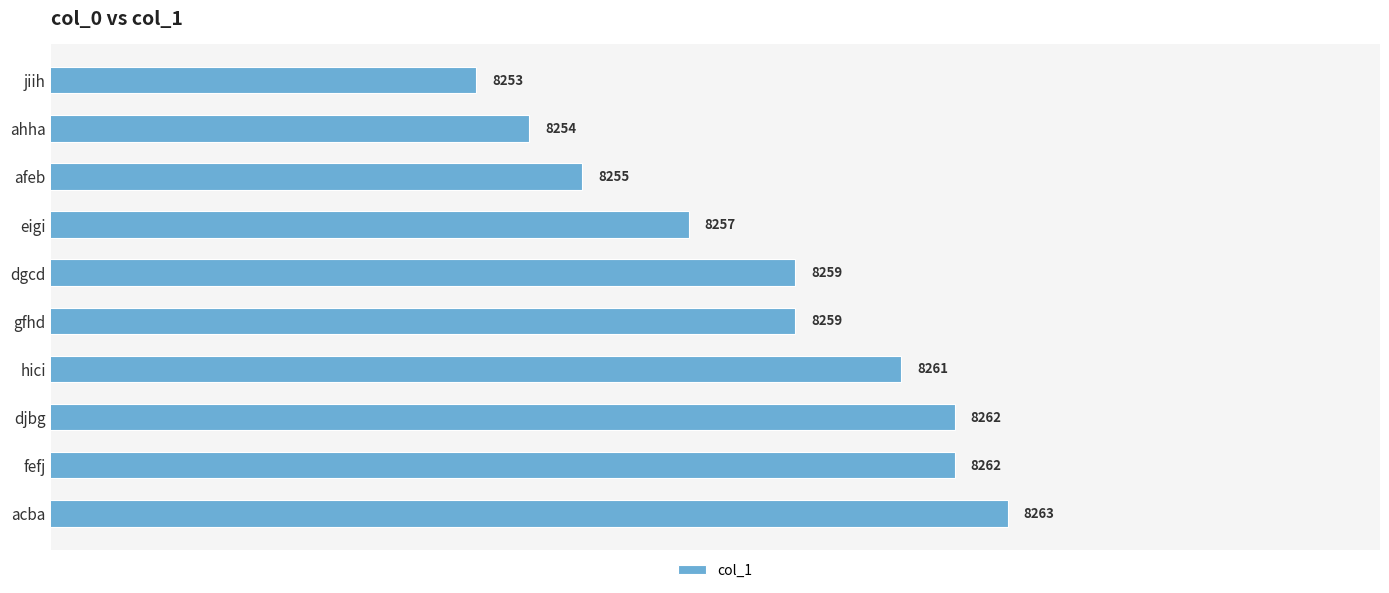

What is the sum of the values at hici and ahha?

16515